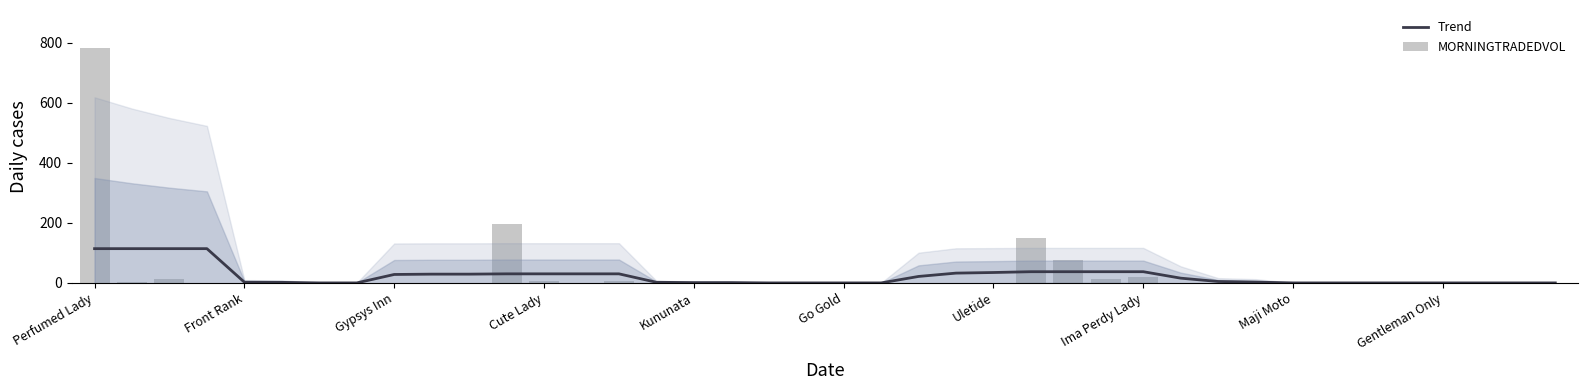

List the series in order of their peak value, lowest first.

Trend, MORNINGTRADEDVOL